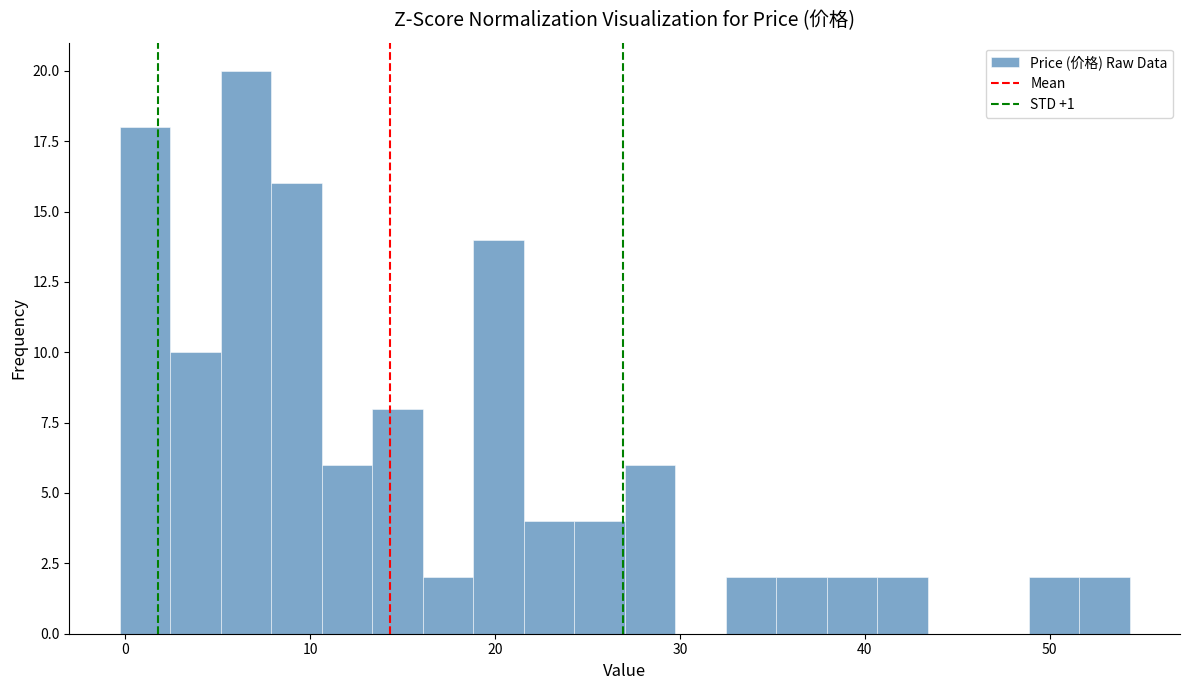

Around what value on the x-axis is the tallest bar? Give the approximate position of its centre, as read against the axis.

7